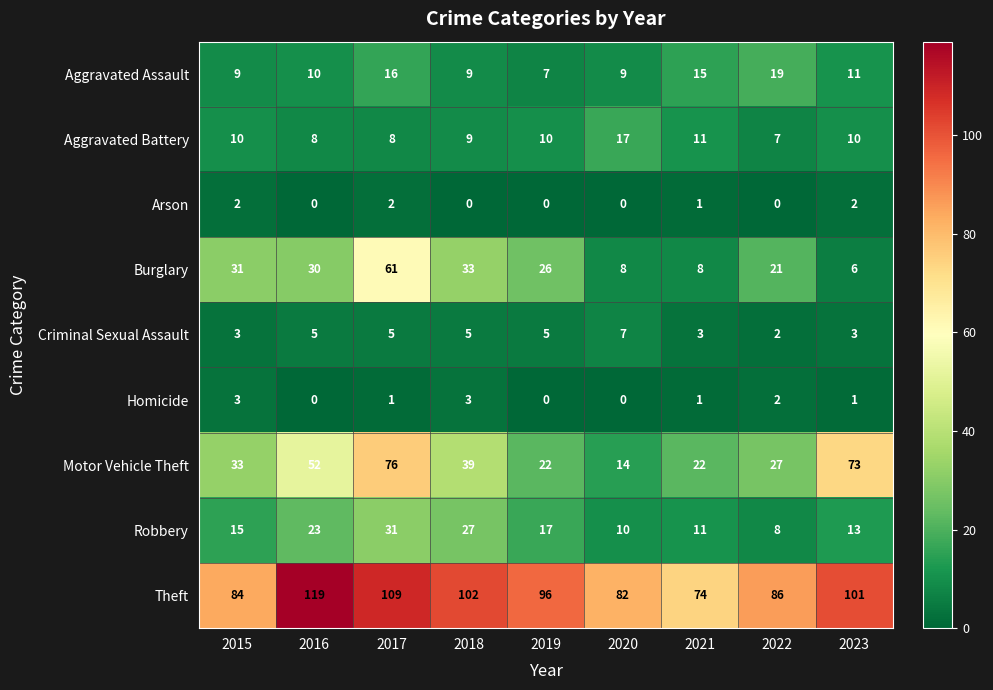

What is the difference between the second highest and minimum values in the Theft series?

35